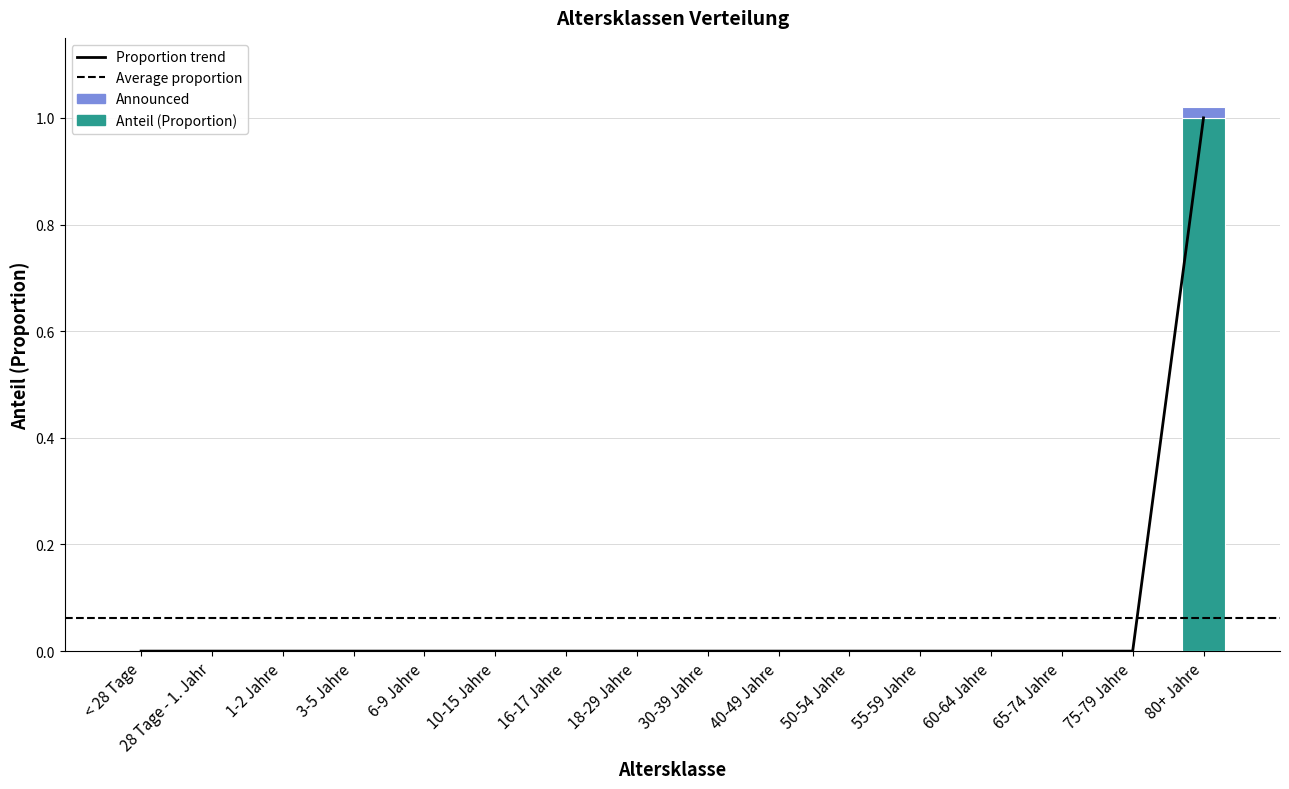

The value at 50-54 Jahre is 0. True or false?

True